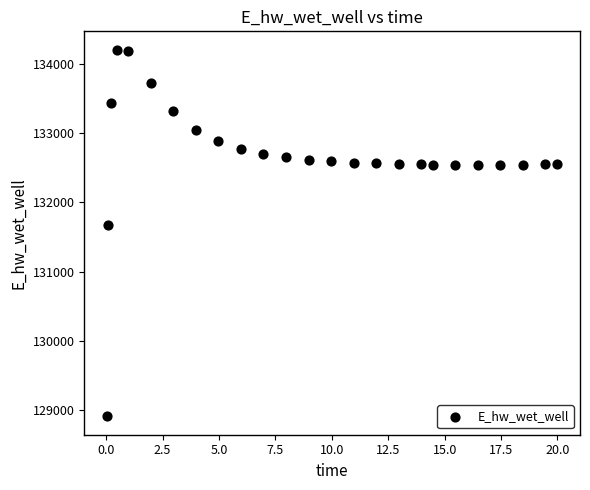

What Y value in the scatter plot is closest to 131559?

131673.3